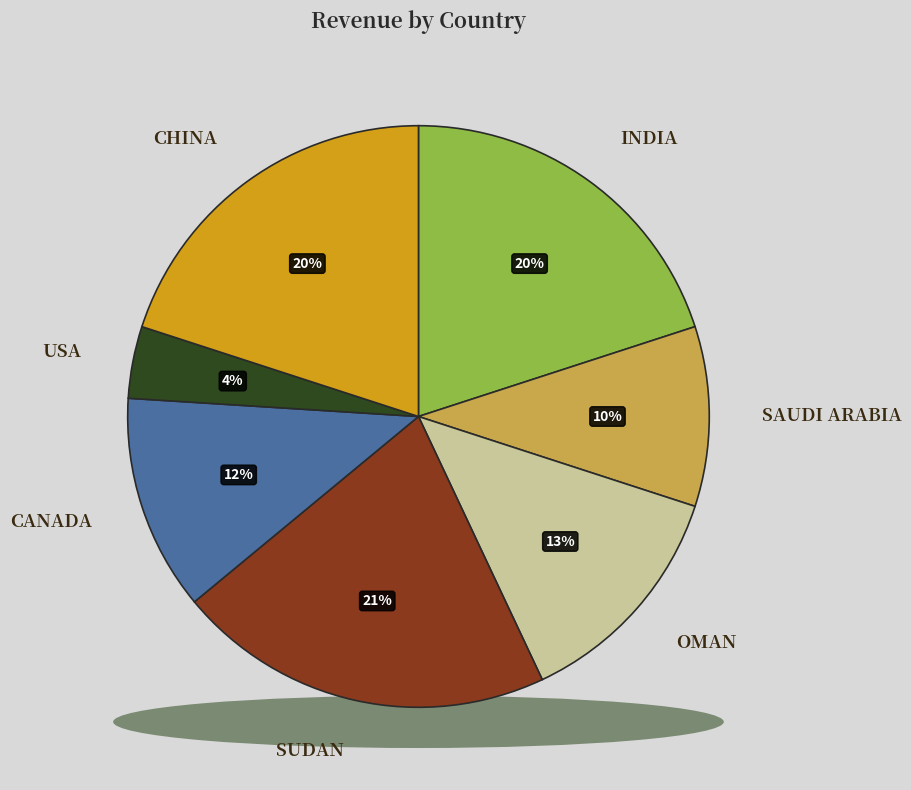

To the nearest percent, what is the difference between the USA and OMAN slice percentages?

9%